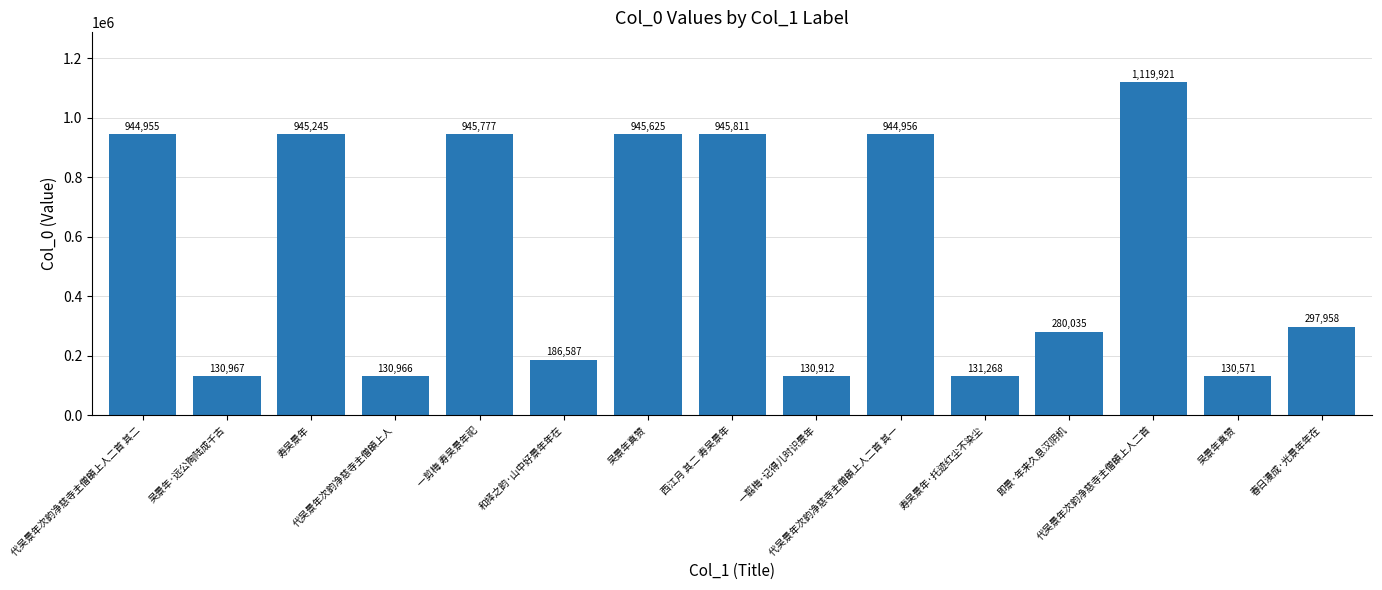

How many series are shown in this chart?

1